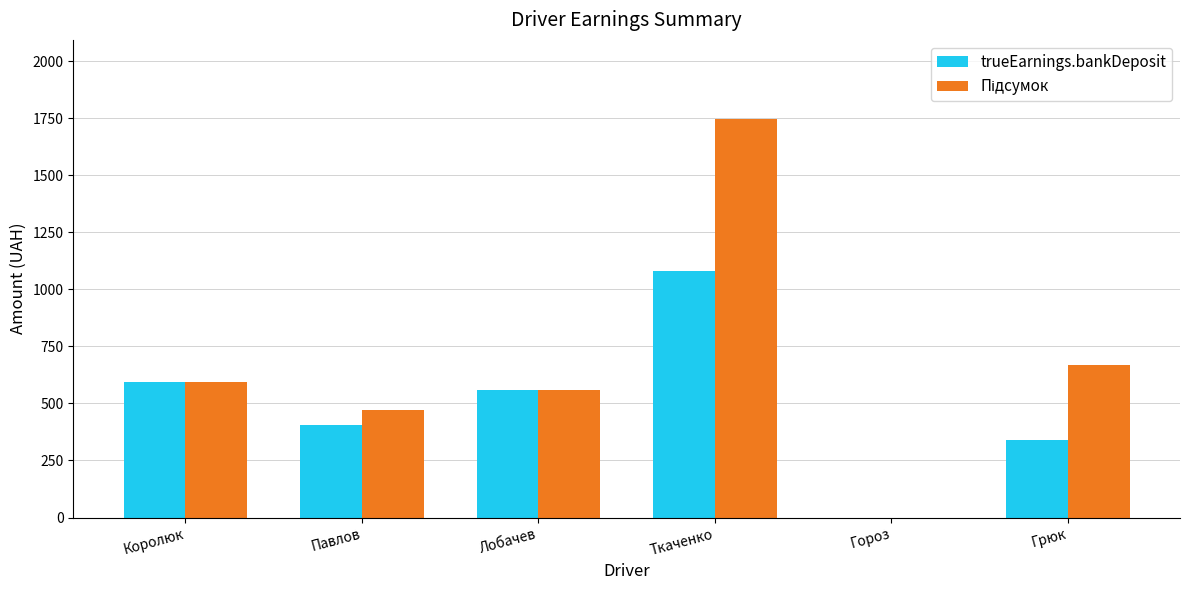

Which category has the highest value in the trueEarnings.bankDeposit series?

Ткаченко